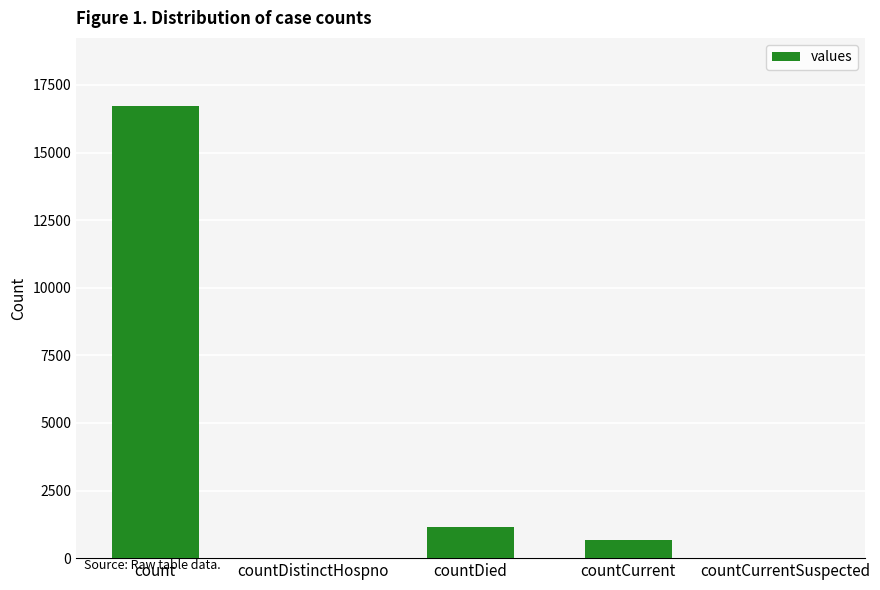

What is the maximum value shown in the chart?

16729